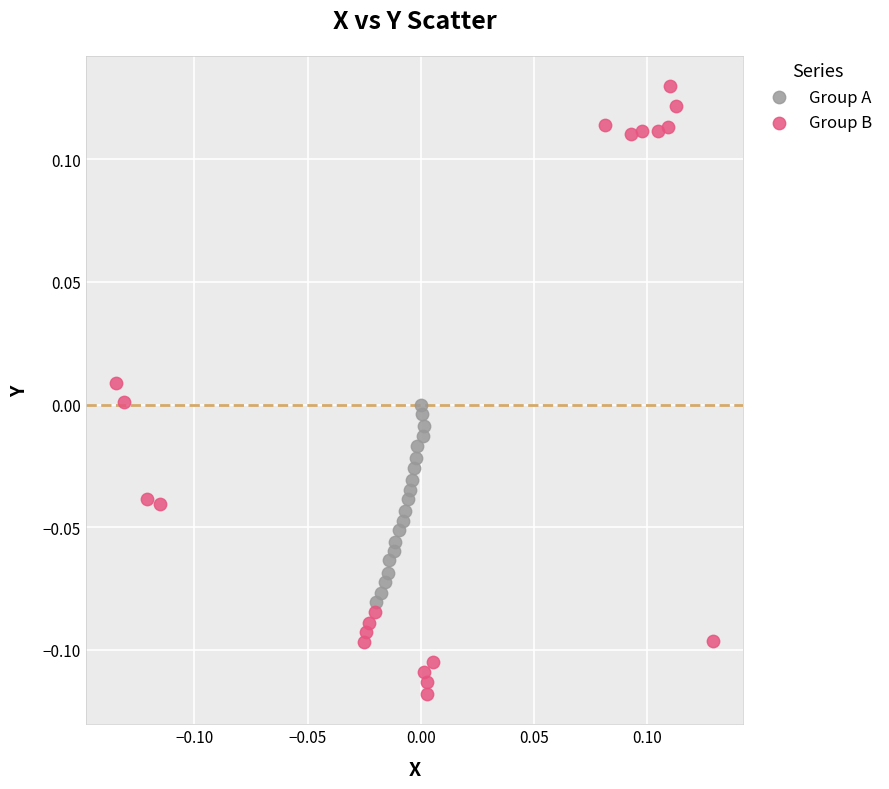

Which series contains the highest Y value?

Group B